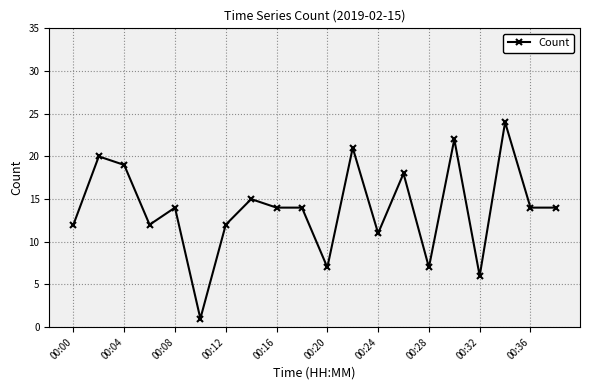

What is the difference between the maximum and minimum values?

23